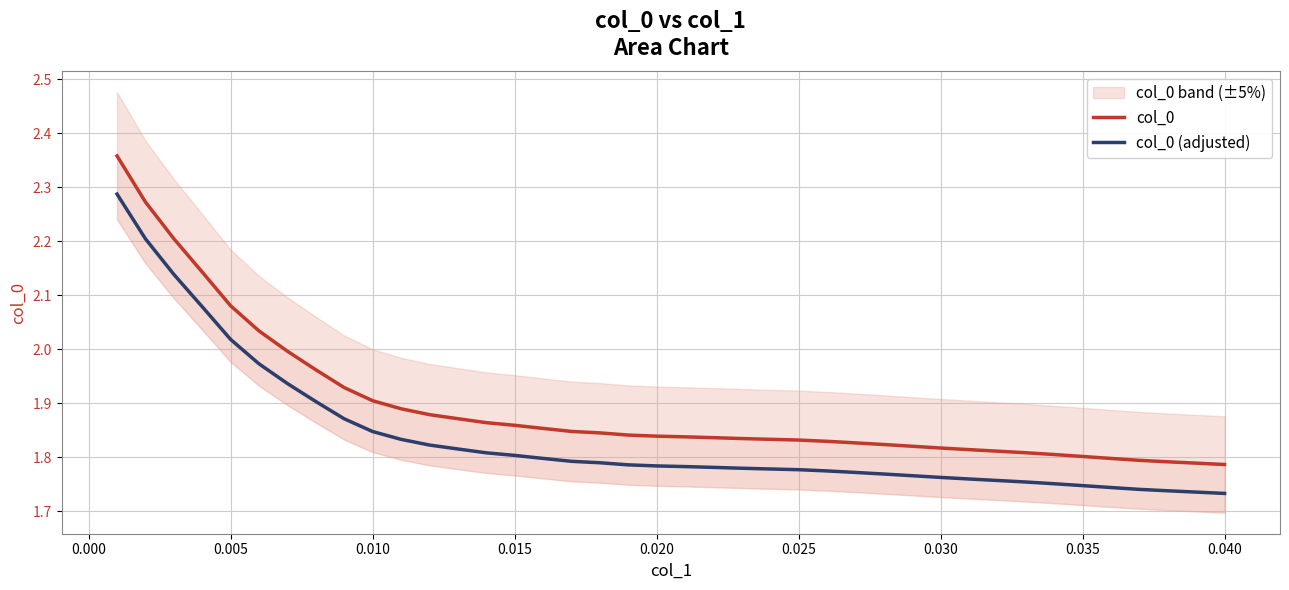

Is it true that col_0 (adjusted) equals 0.4 at 0.030?

False